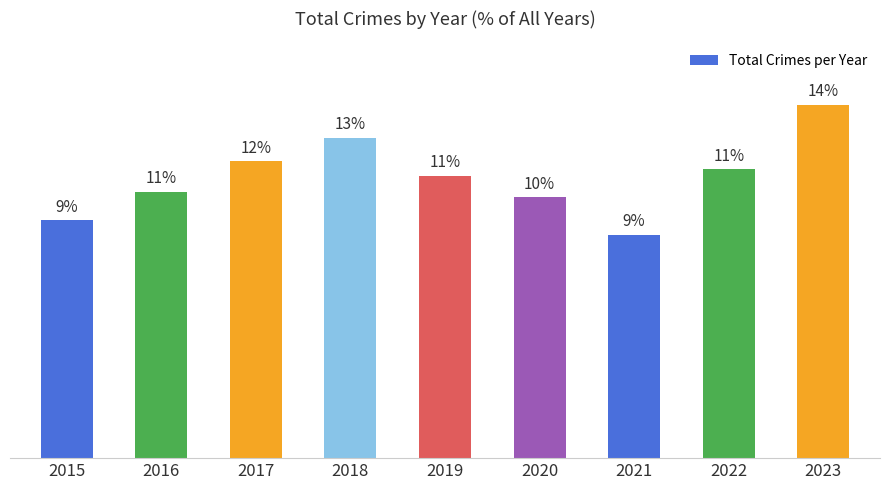

Rank the categories by value from lowest to highest.

2021, 2015, 2020, 2016, 2019, 2022, 2017, 2018, 2023